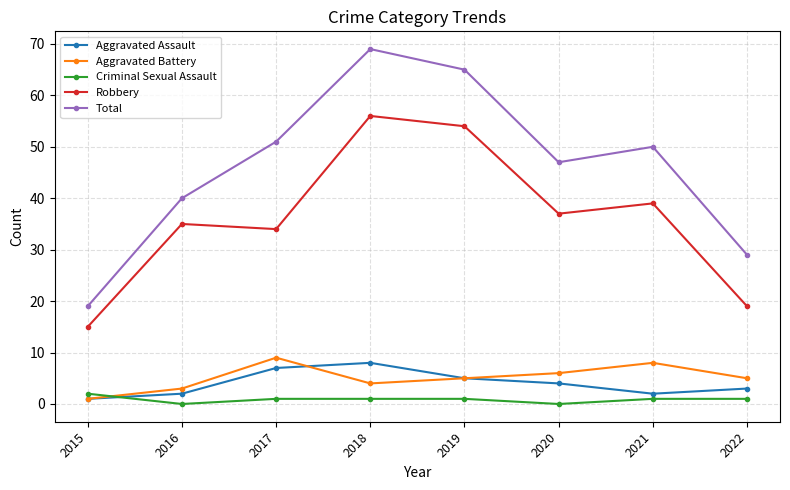

What is the sum of the Aggravated Battery values at 2016 and 2017?

12